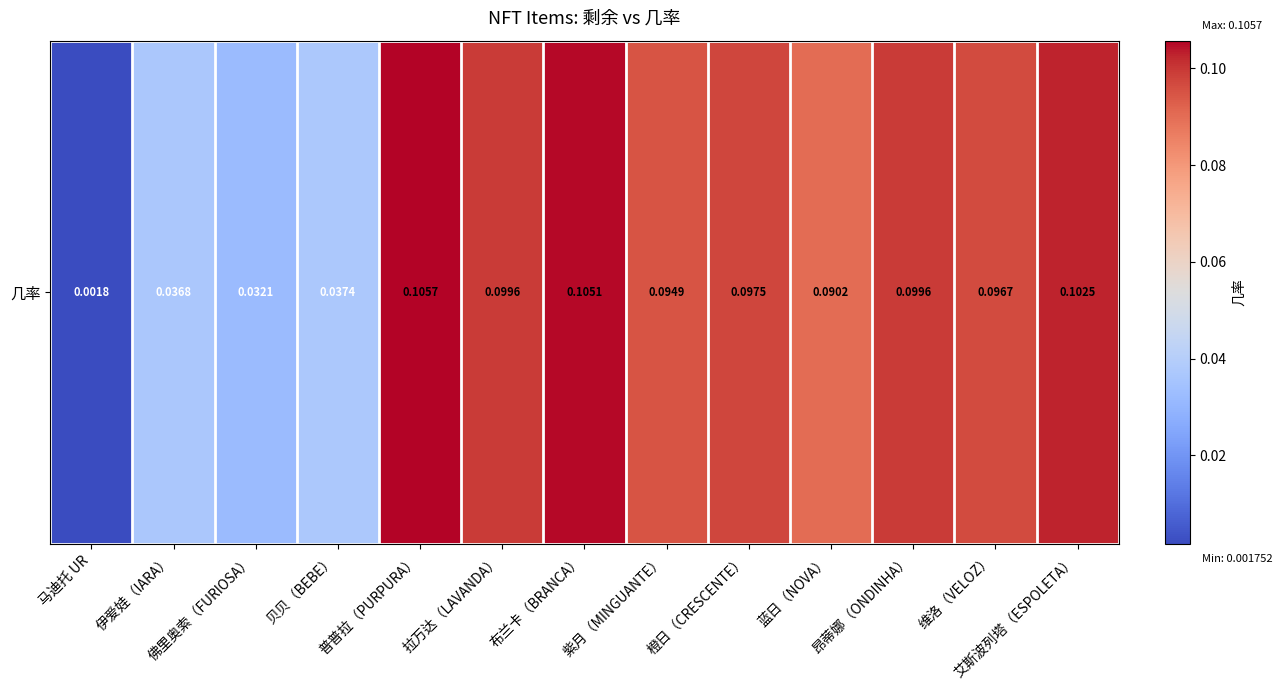

Reading left to right, list all the values displayed in this chart.

马迪托 UR=0.0	伊爱娃（IARA）=0.0	佛里奥索（FURIOSA）=0.0	贝贝（BEBE）=0.0	普普拉（PURPURA）=0.1	拉万达（LAVANDA）=0.1	布兰卡（BRANCA）=0.1	紫月（MINGUANTE）=0.1	橙日（CRESCENTE）=0.1	蓝日（NOVA）=0.1	昂蒂娜（ONDINHA）=0.1	维洛（VELOZ）=0.1	艾斯波列塔（ESPOLETA）=0.1